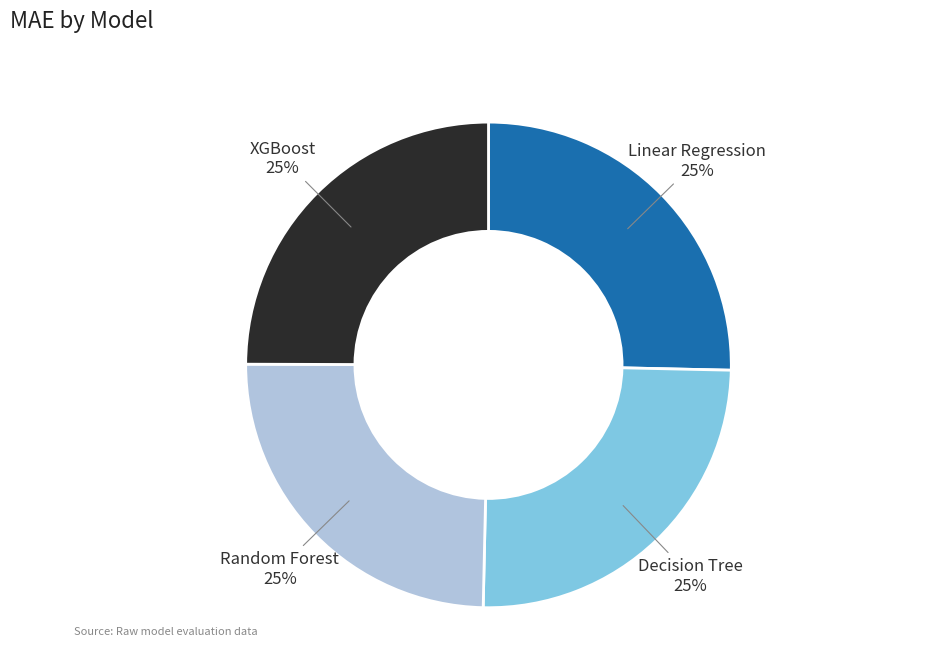

What percentage is the Decision Tree slice, to the nearest percent?

25%